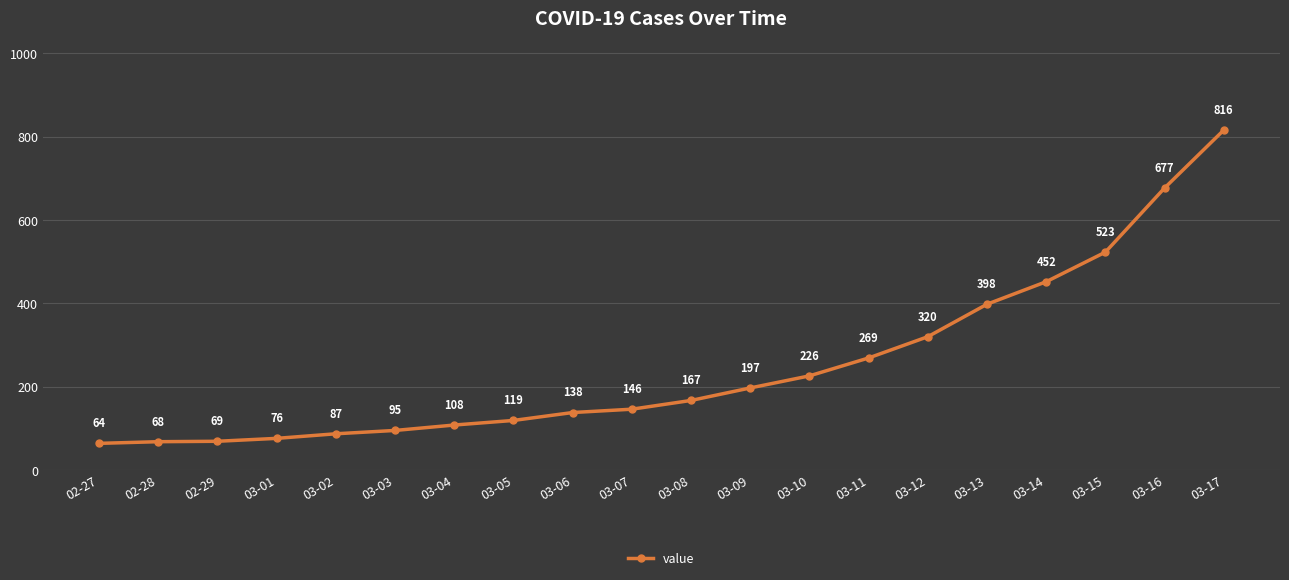

Approximately how many times larger is the value at 03-06 compared to 02-28?

2.0